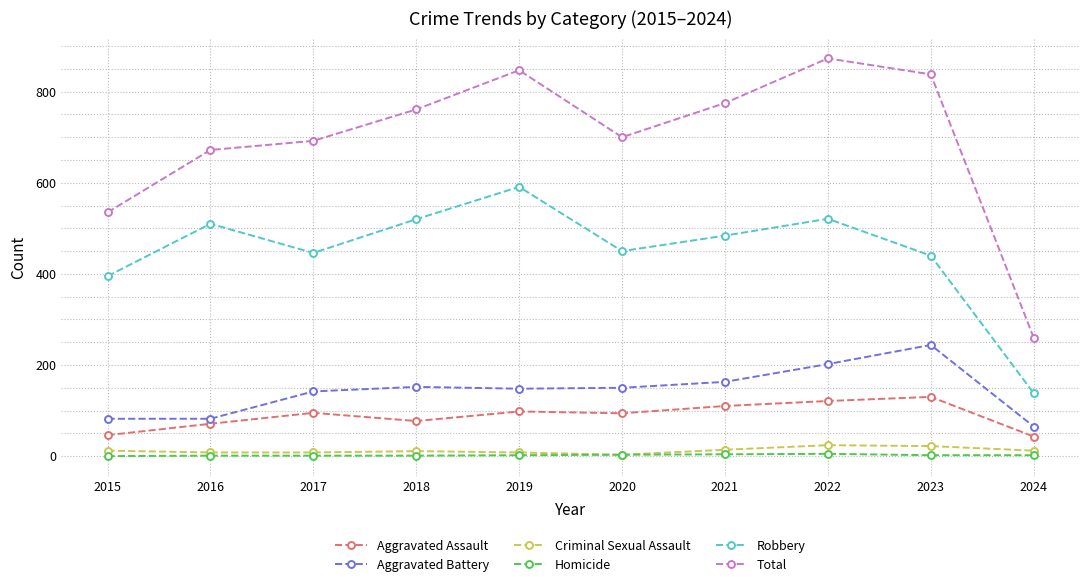

Count the number of categories in the chart.

10